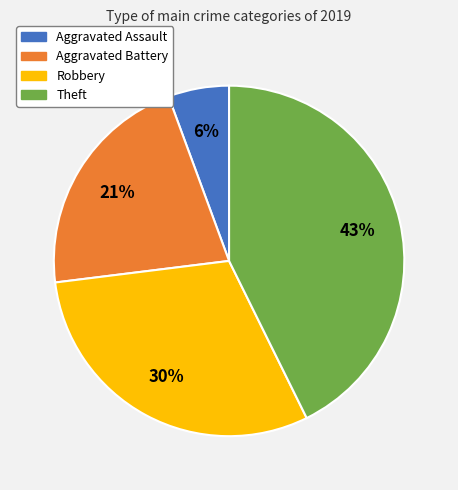

Combined, do Robbery and Aggravated Assault account for over 50%?

No